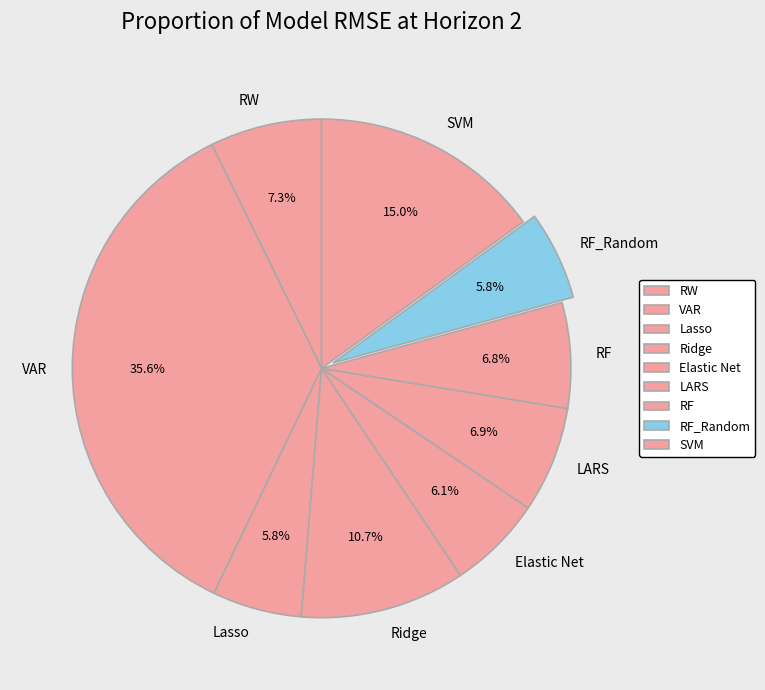

How many segments does this pie chart have?

9